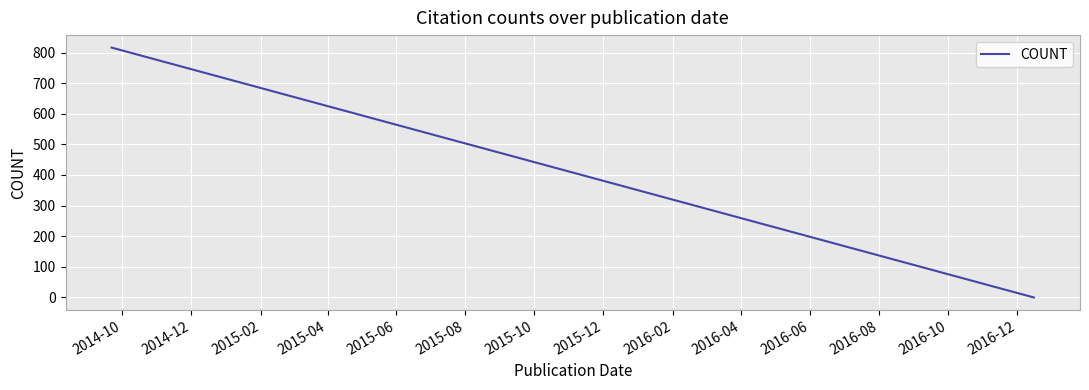

What is the difference between the maximum and minimum values?

816